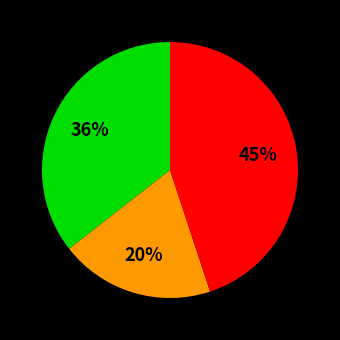

Is there any slice that represents more than half of the pie?

No